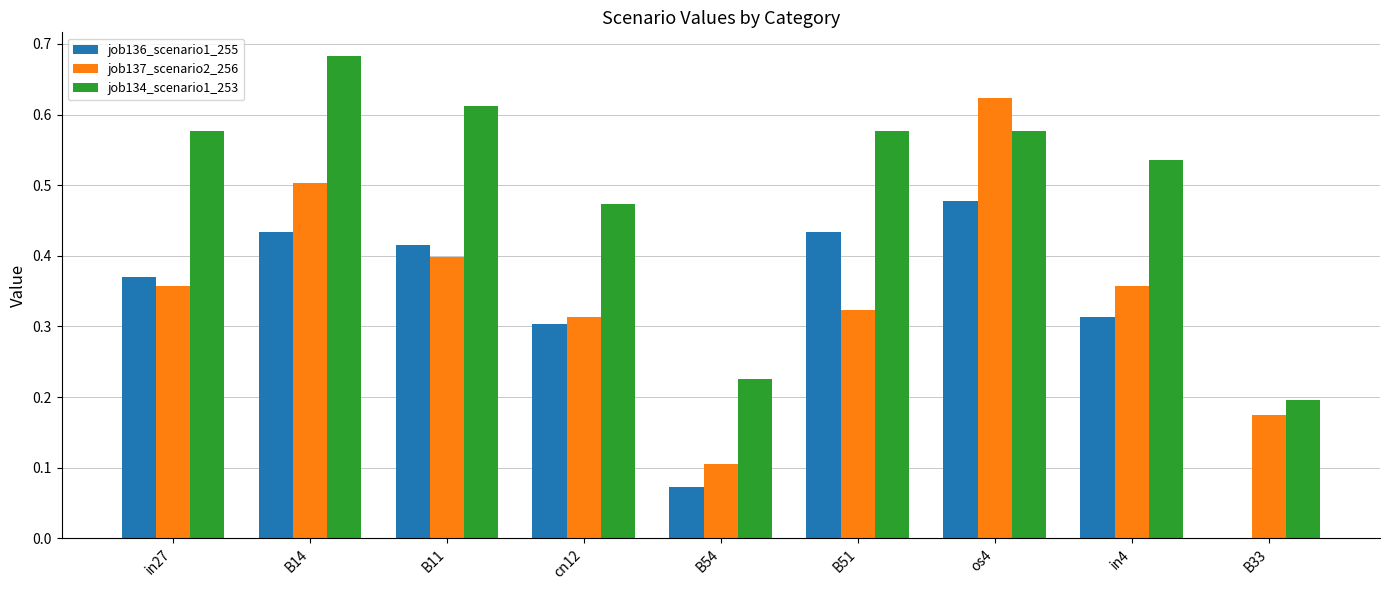

Which series has the widest spread of values?

job137_scenario2_256